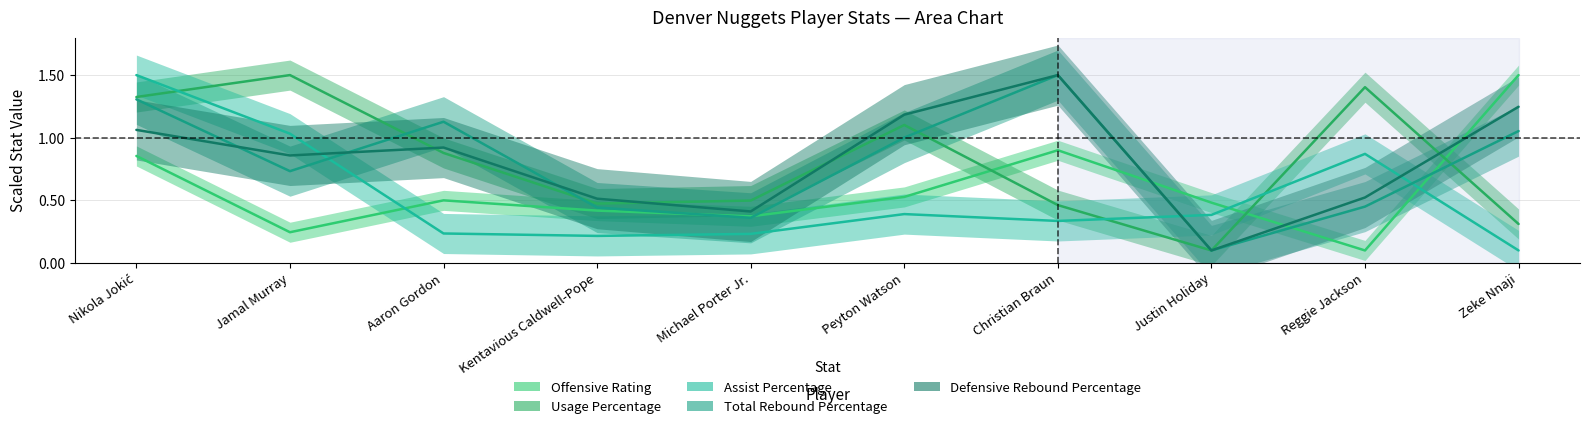

What is the maximum value shown in the chart?

1.5